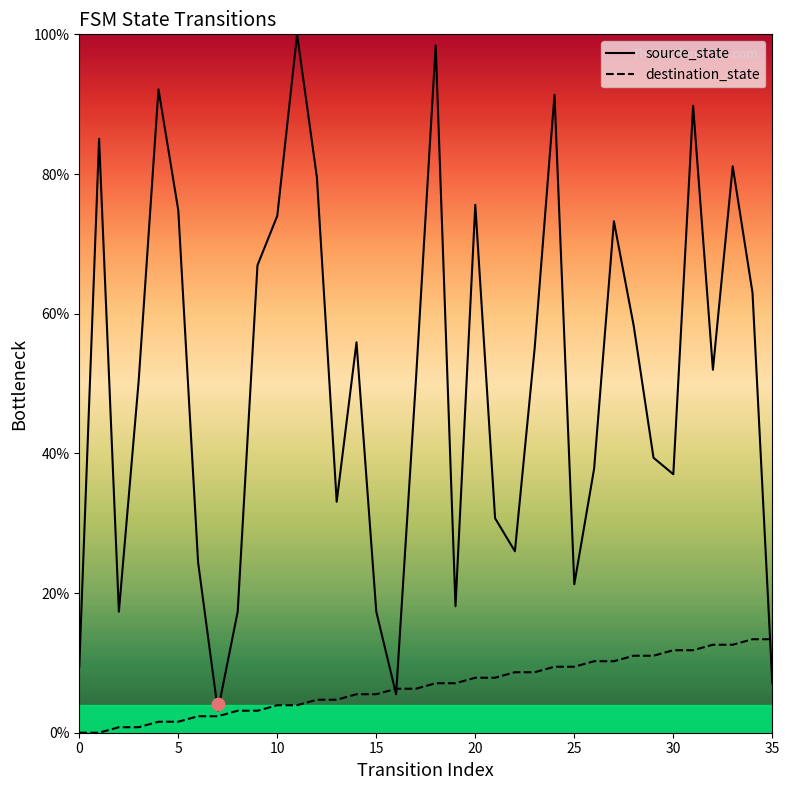

Is the value of destination_state at 19 greater than the value of source_state at 9?

Yes